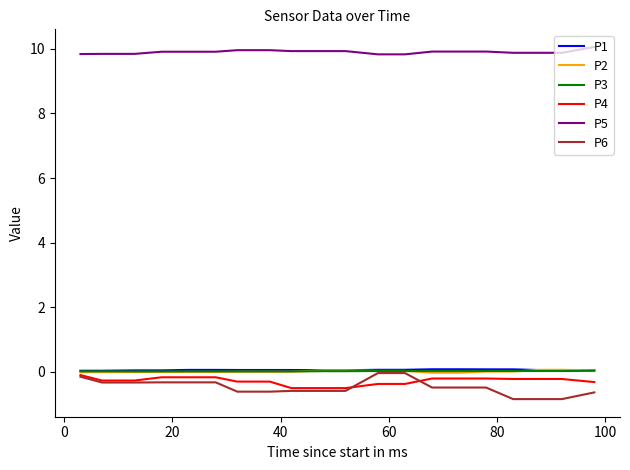

Does the chart display data point markers on the line(s)?

No